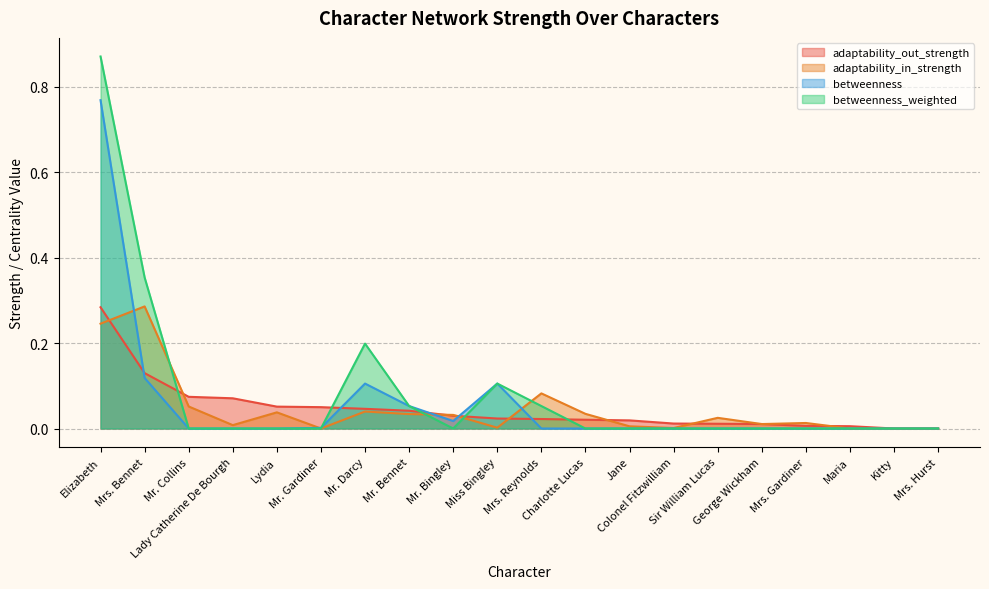

Does the chart display data point markers on the line(s)?

No